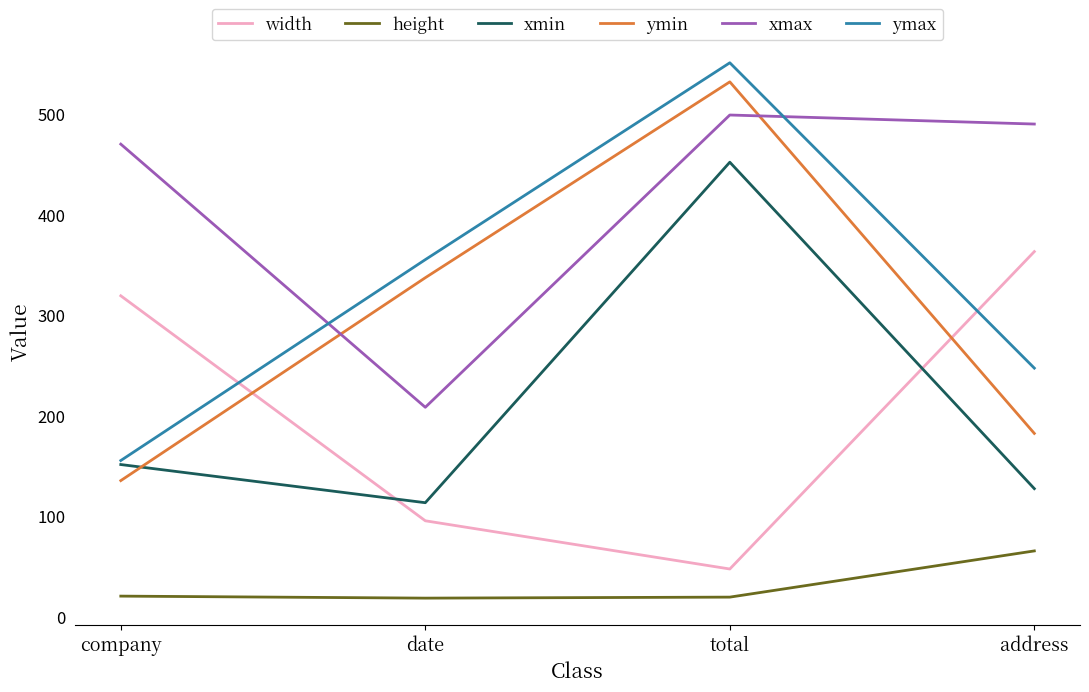

What is the maximum value shown in the chart?

551